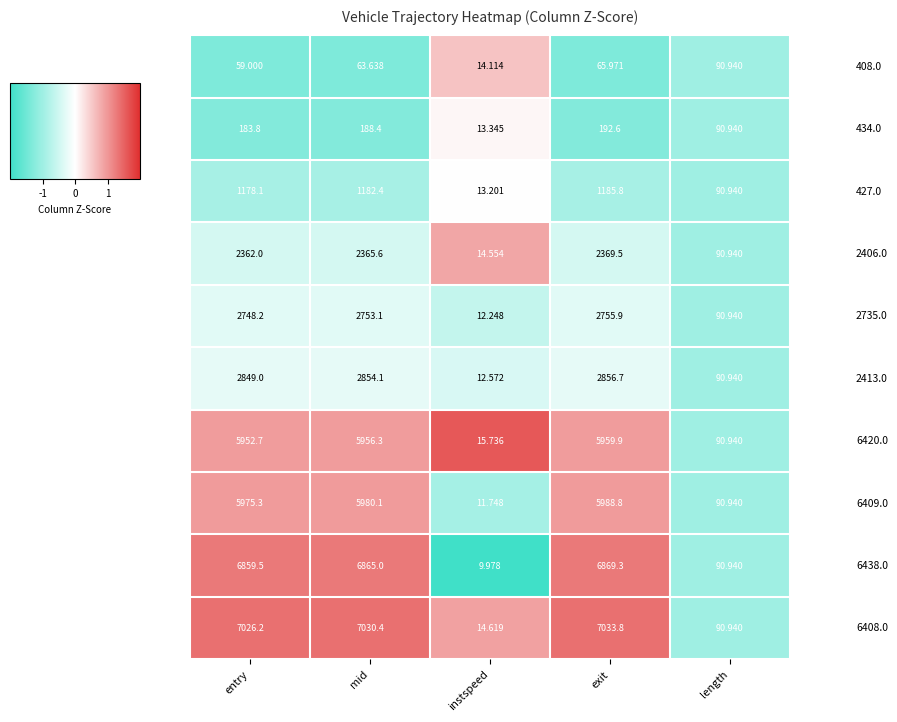

Which label corresponds to the smallest value in the chart?

instspeed